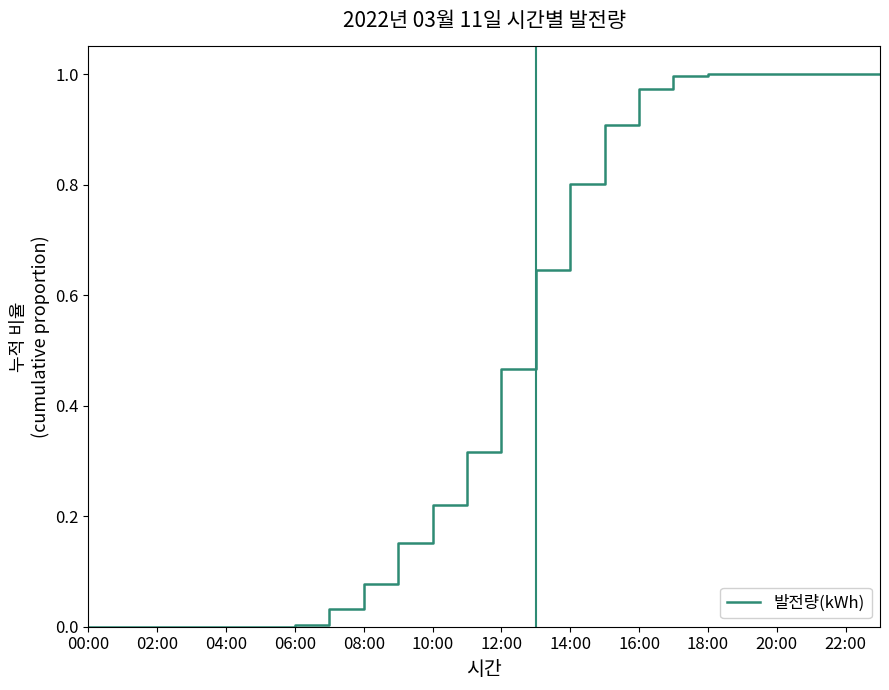

At which label is the value closest to 0?

00:00